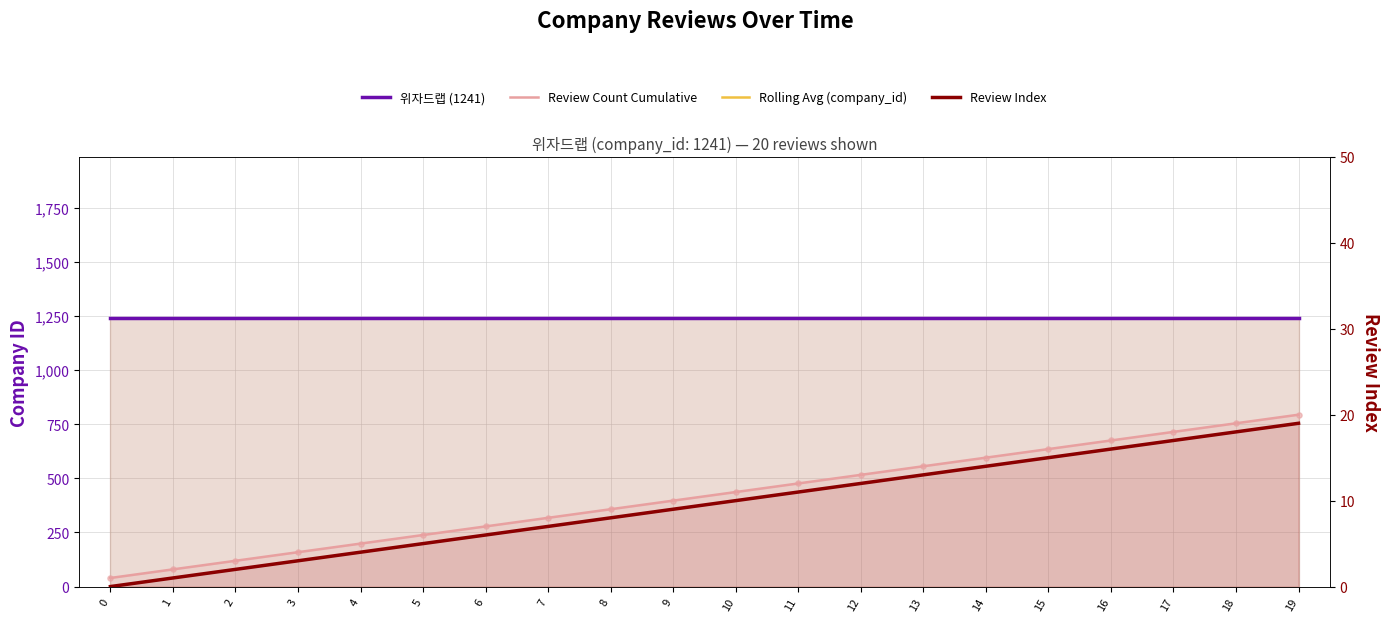

What are all the series names shown in the legend?

위자드랩 (1241), Rolling Avg (company_id), Review Count Cumulative, Review Index